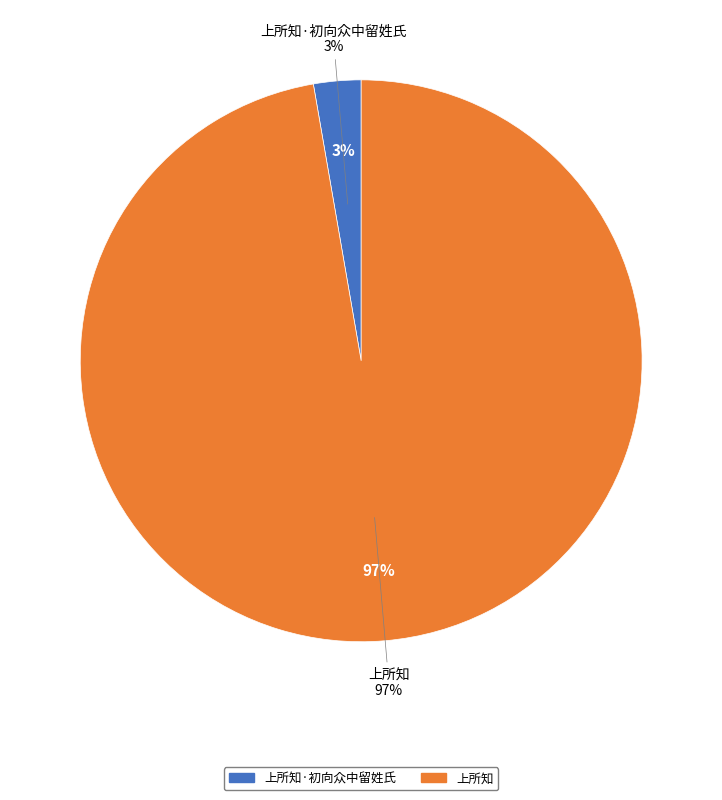

Count the number of slices in the pie.

2